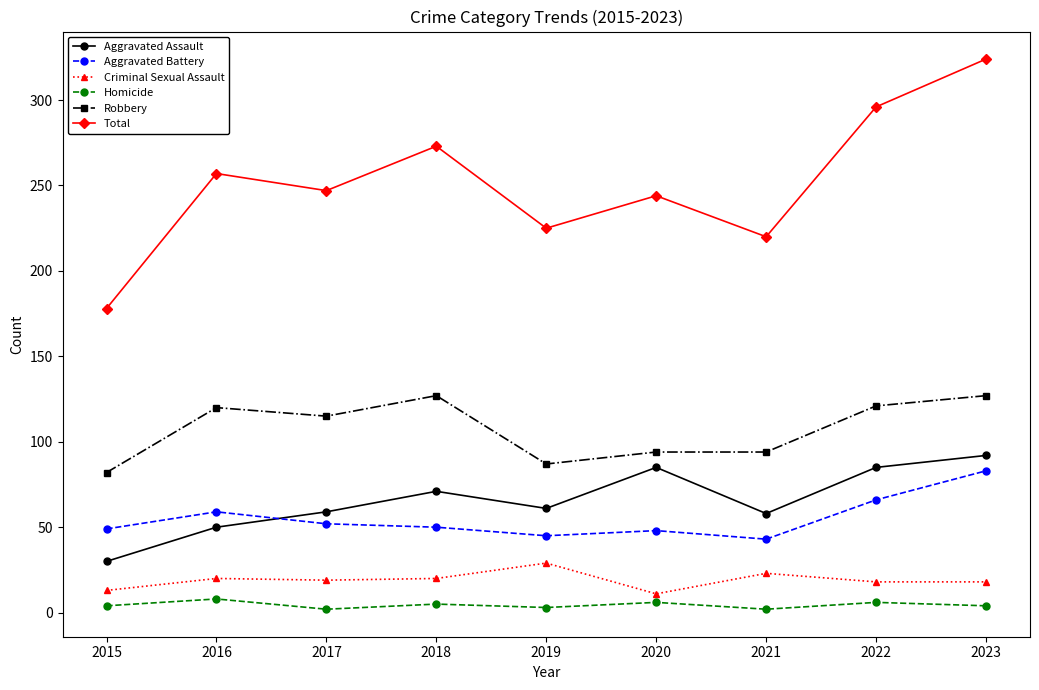

What is the sum of all Aggravated Assault values?

591